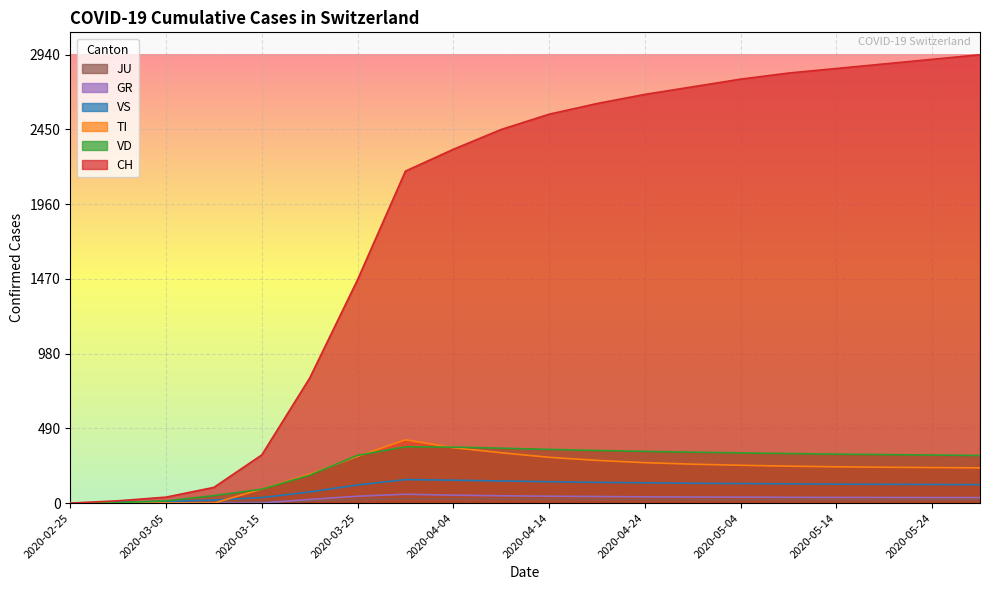

List the labels in order of JU value, largest first.

2020-03-30, 2020-04-04, 2020-04-09, 2020-04-14, 2020-04-19, 2020-03-25, 2020-04-24, 2020-04-29, 2020-05-04, 2020-05-09, 2020-05-14, 2020-05-19, 2020-05-24, 2020-05-29, 2020-03-20, 2020-03-15, 2020-03-10, 2020-03-05, 2020-02-29, 2020-02-25